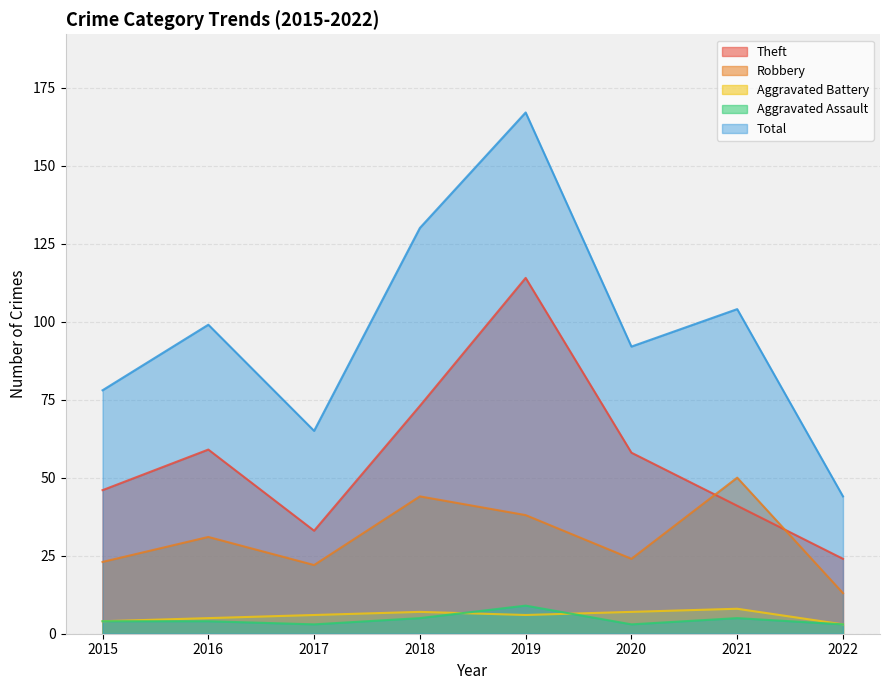

True or false: Robbery has a value of 13 at 2022.

True